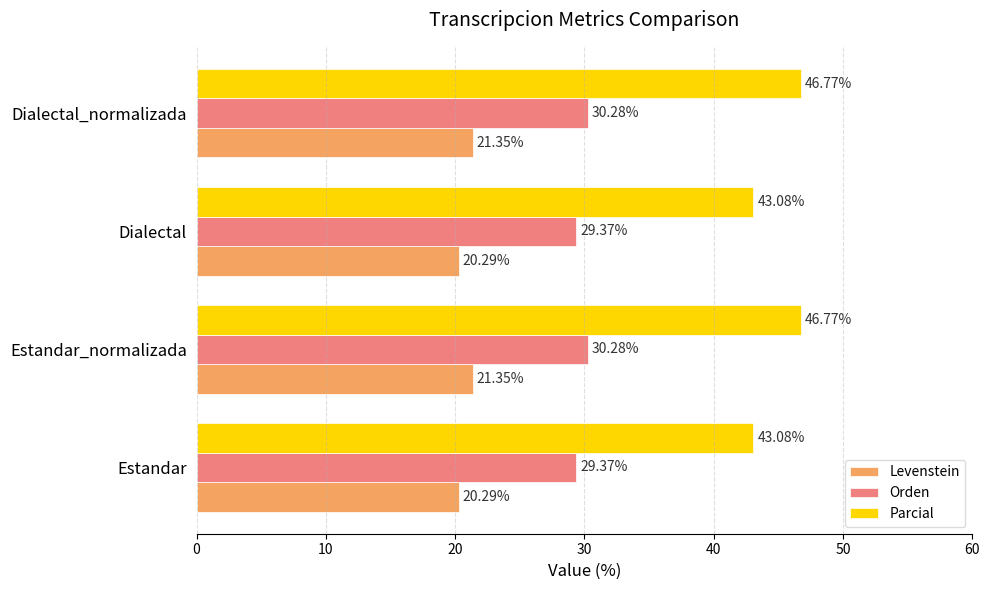

List the series in order of their peak value, lowest first.

Levenstein, Orden, Parcial